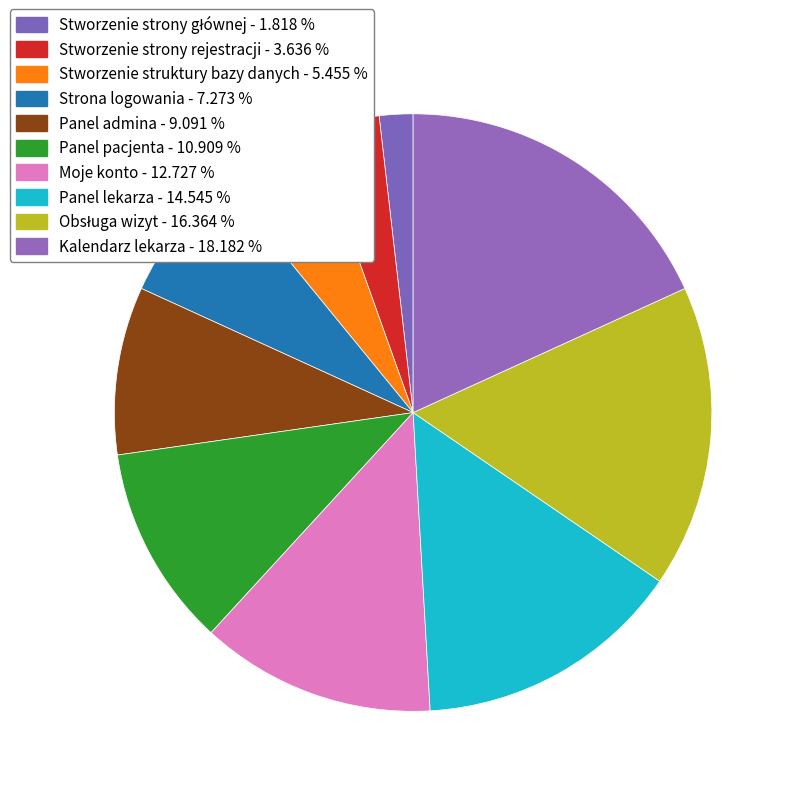

The Panel lekarza slice represents 15% of the pie. True or false?

True